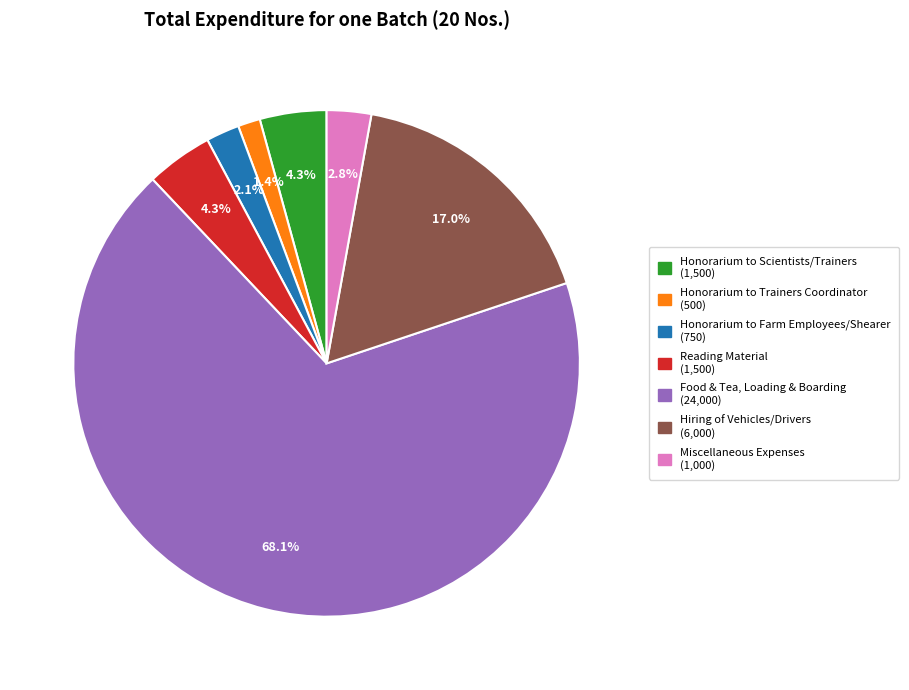

How many segments does this pie chart have?

7